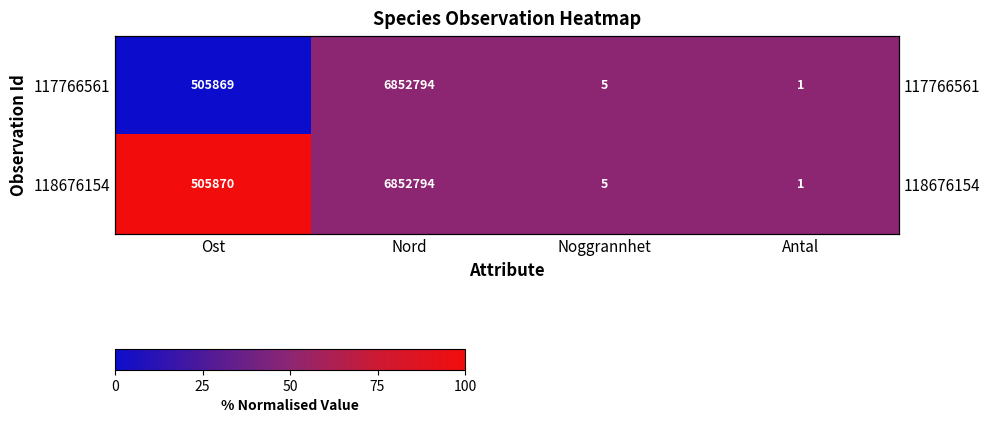

Rank the series by their maximum value, from lowest to highest.

117766561, 118676154